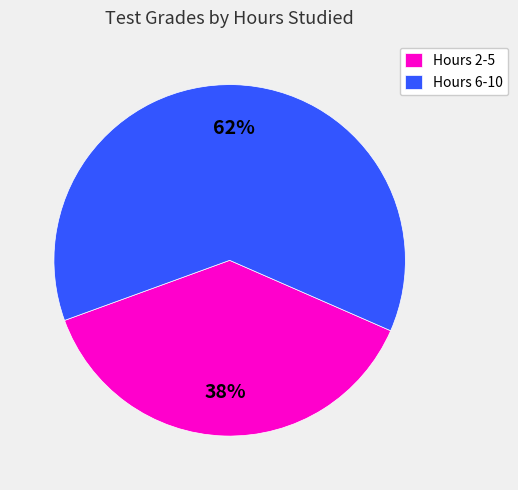

Is there a majority slice in this chart?

Yes